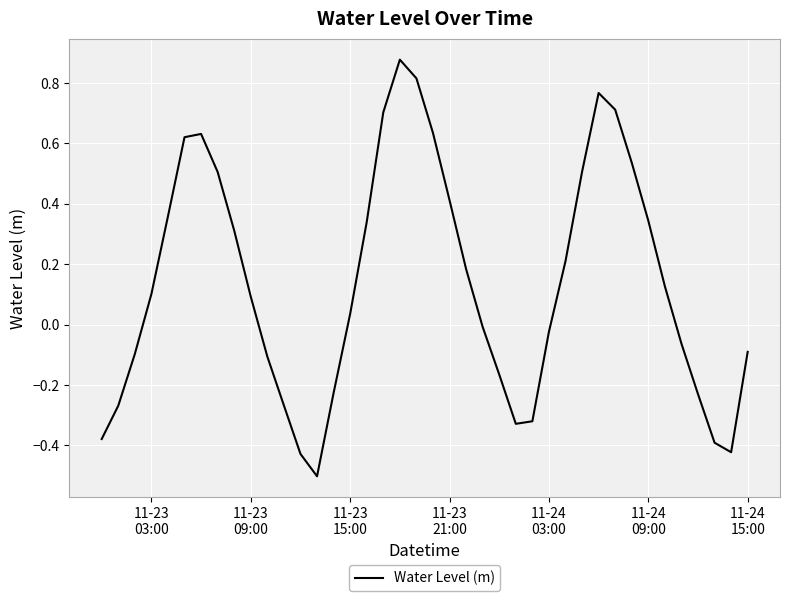

What is the minimum value shown in the chart?

-0.5